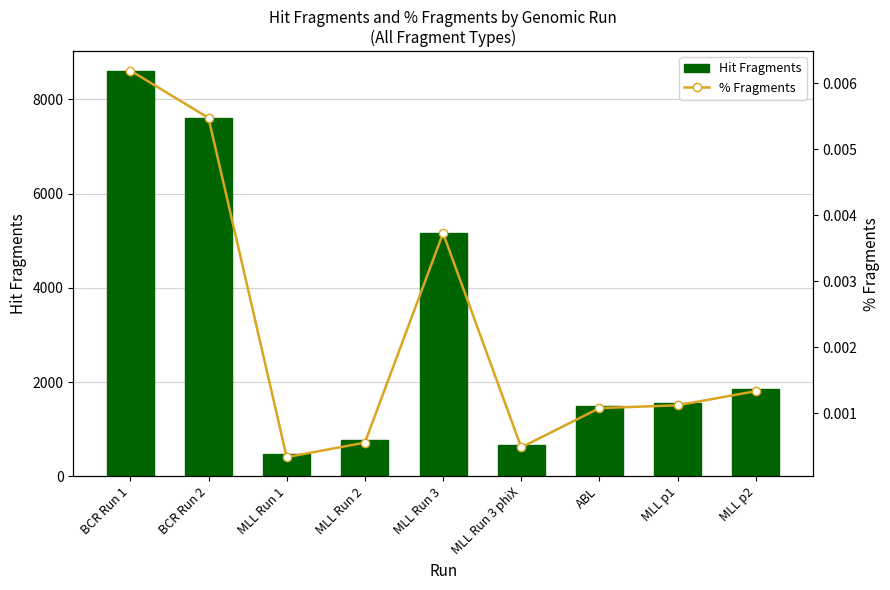

Which category has the highest value across all series?

BCR Run 1